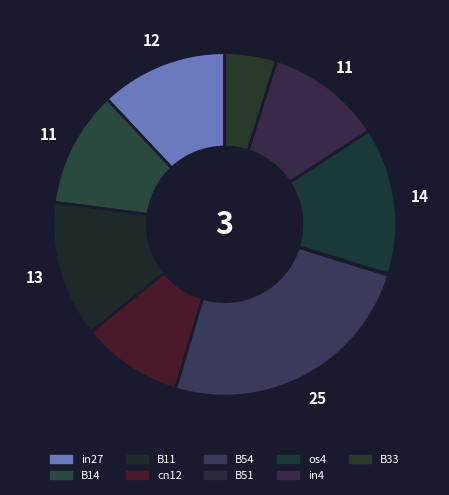

To the nearest percent, what is the combined percentage of cn12 and in27?

22%